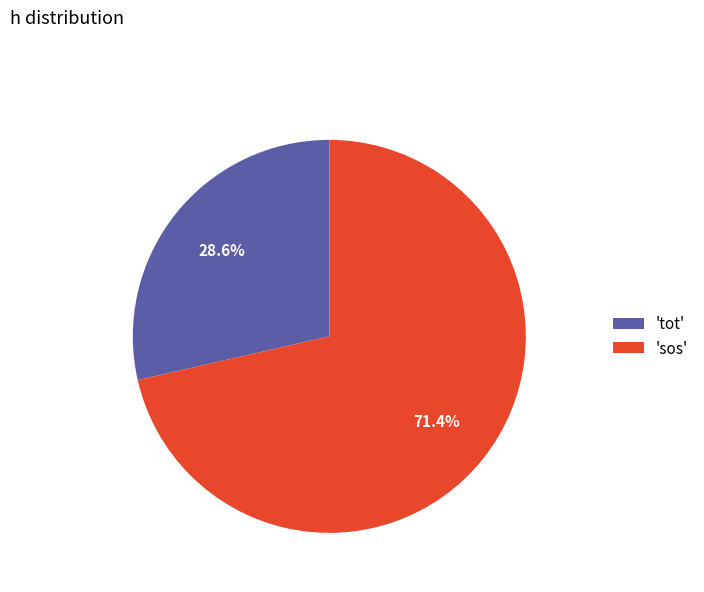

Which has a higher value, 'sos' or 'tot'?

'sos'